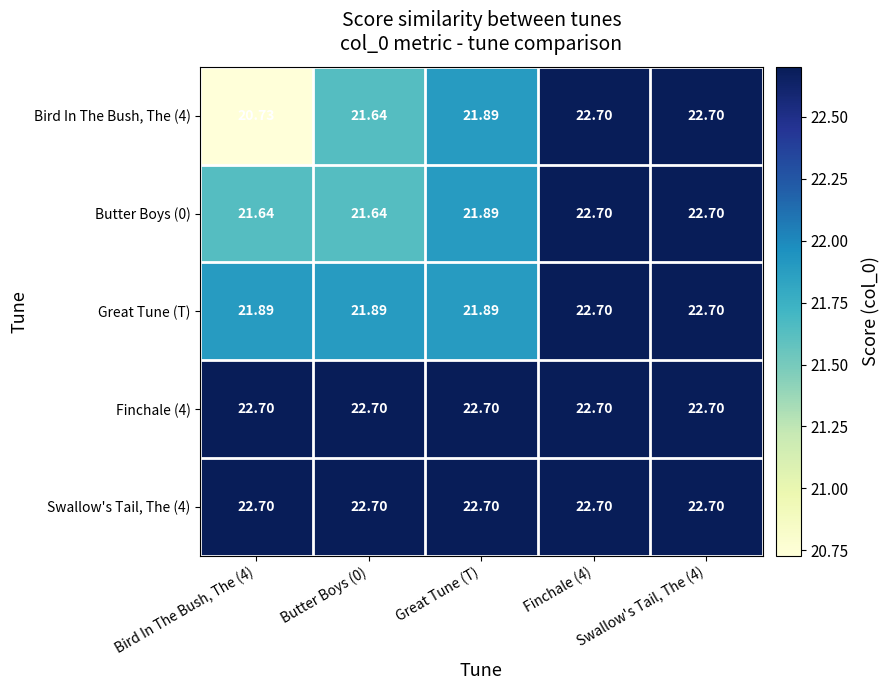

Is the value of Butter Boys (0) at Butter Boys (0) greater than the value of Finchale (4) at Great Tune (T)?

No